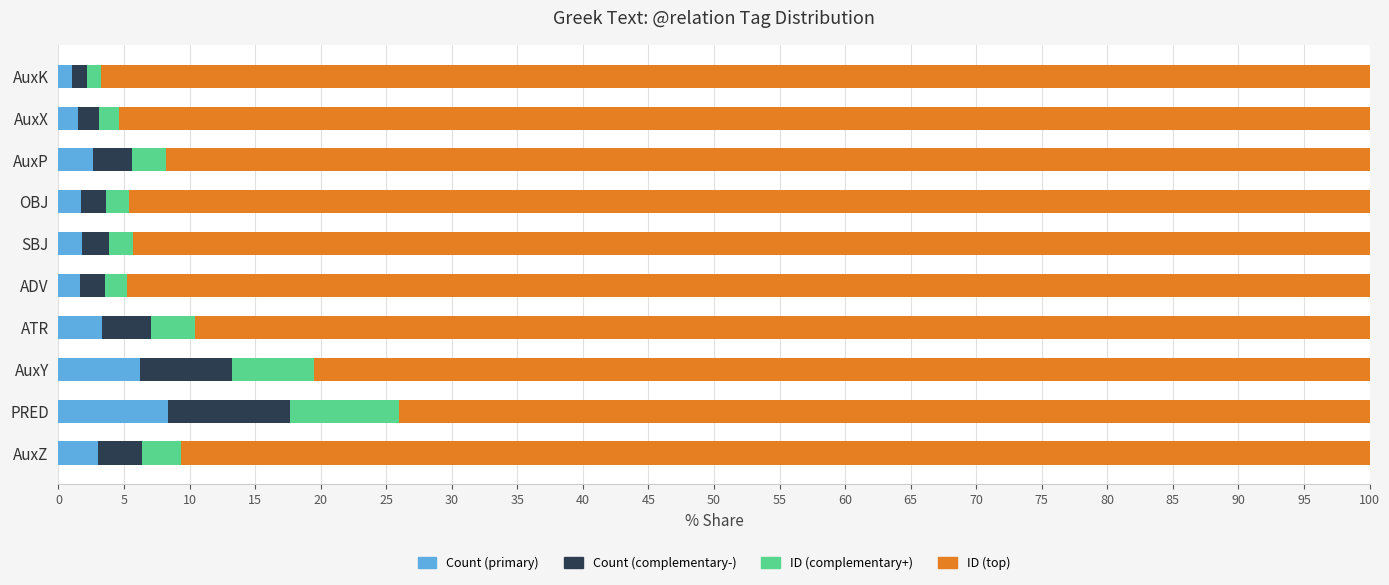

The value of Count (primary) at AuxP is 2.6. True or false?

True